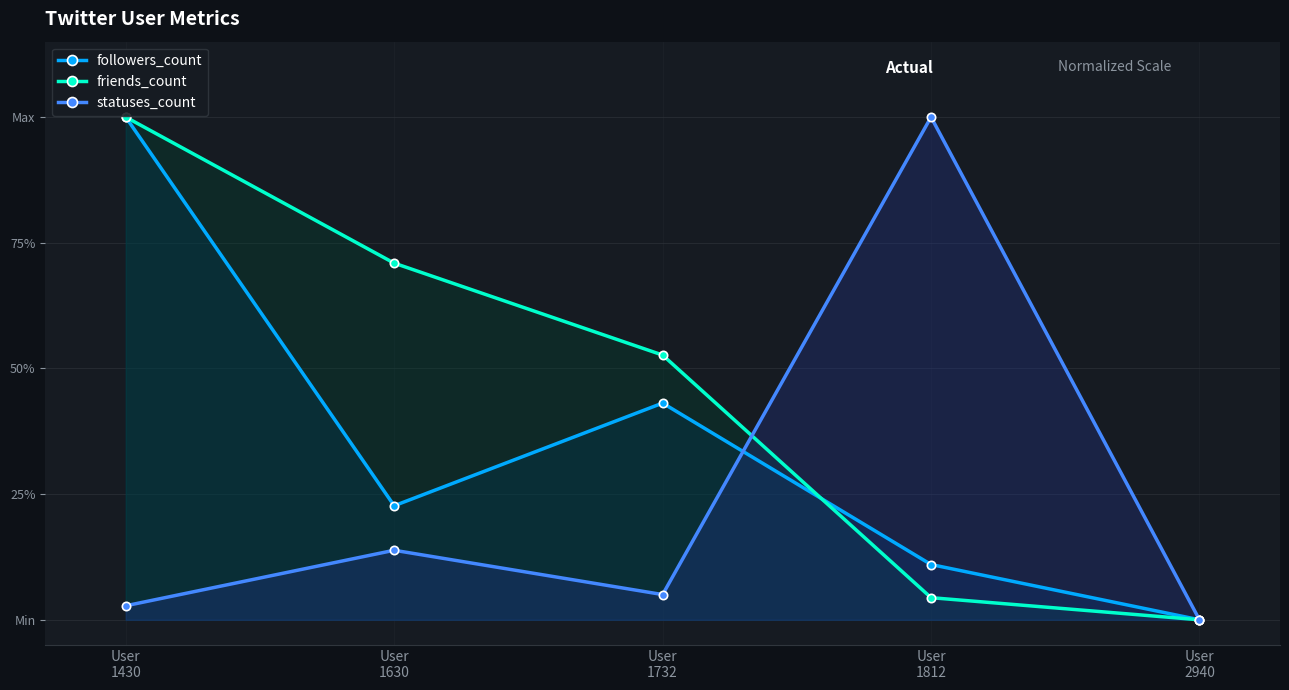

What is the difference between the maximum and minimum values in the statuses_count series?

1.0